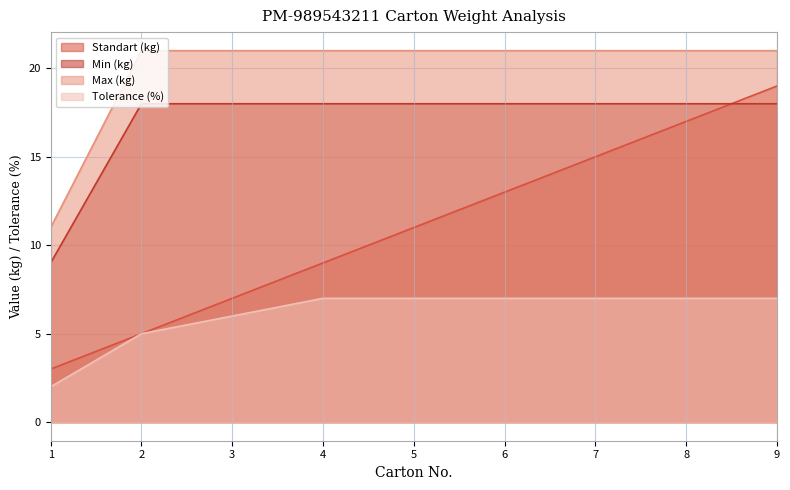

How many data points in Tolerance (%) are less than 7?

3